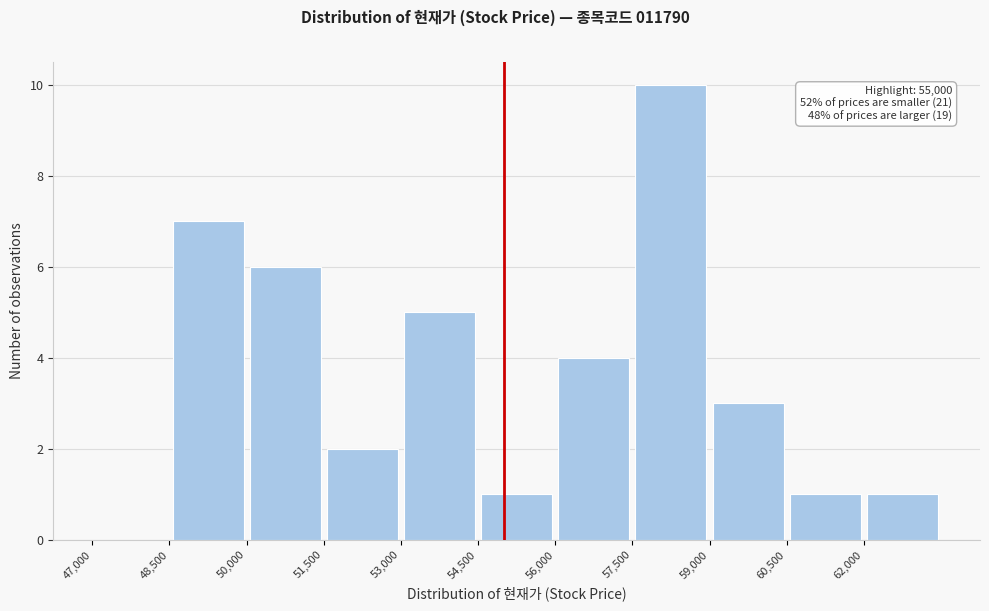

Over which range of the x-axis is the bar tallest?

57500 to 59000